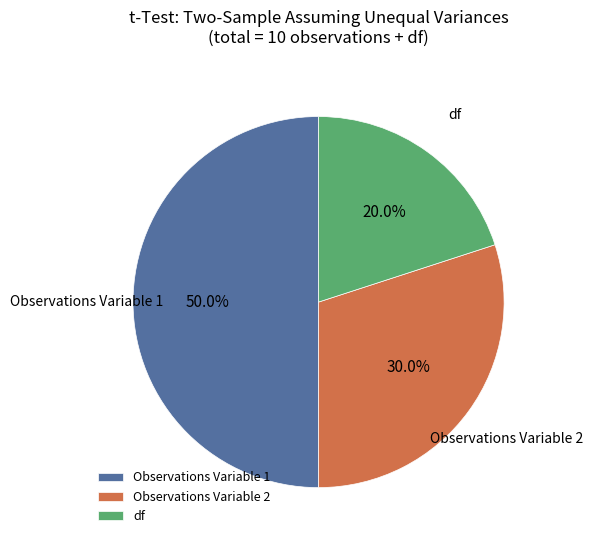

Which has a higher value, df or Observations Variable 2?

Observations Variable 2